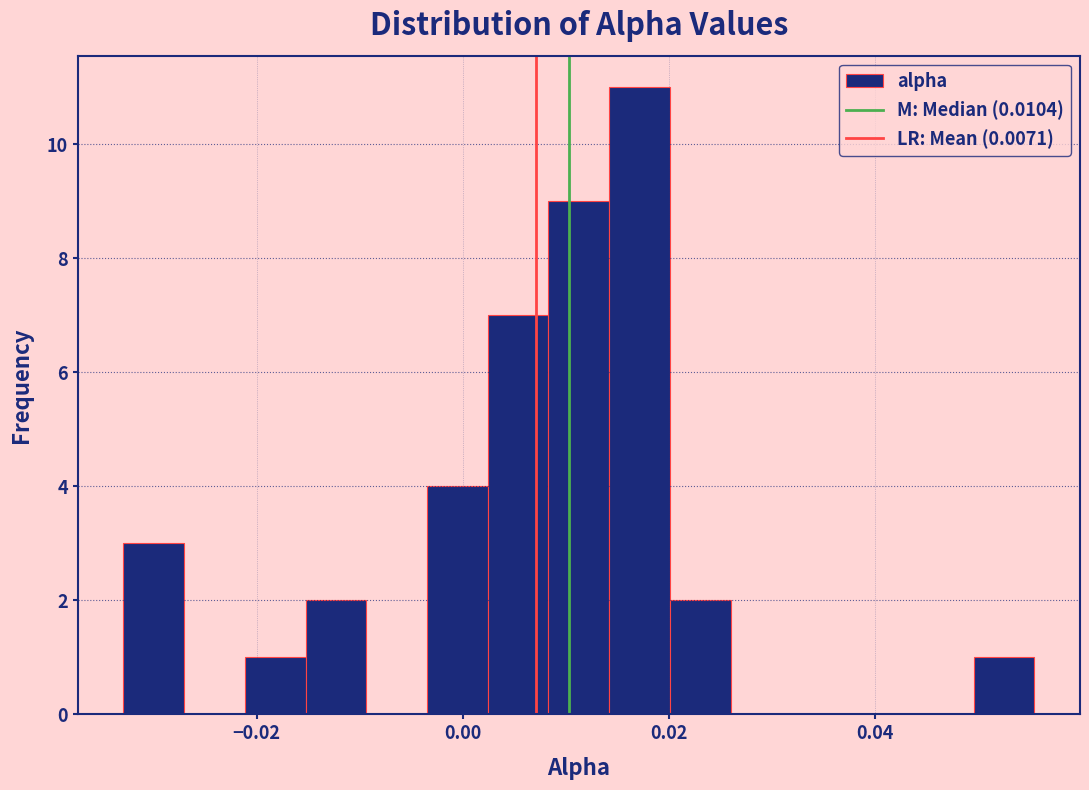

Read against the x-axis, roughly where is the centre of the tallest bar?

0.018